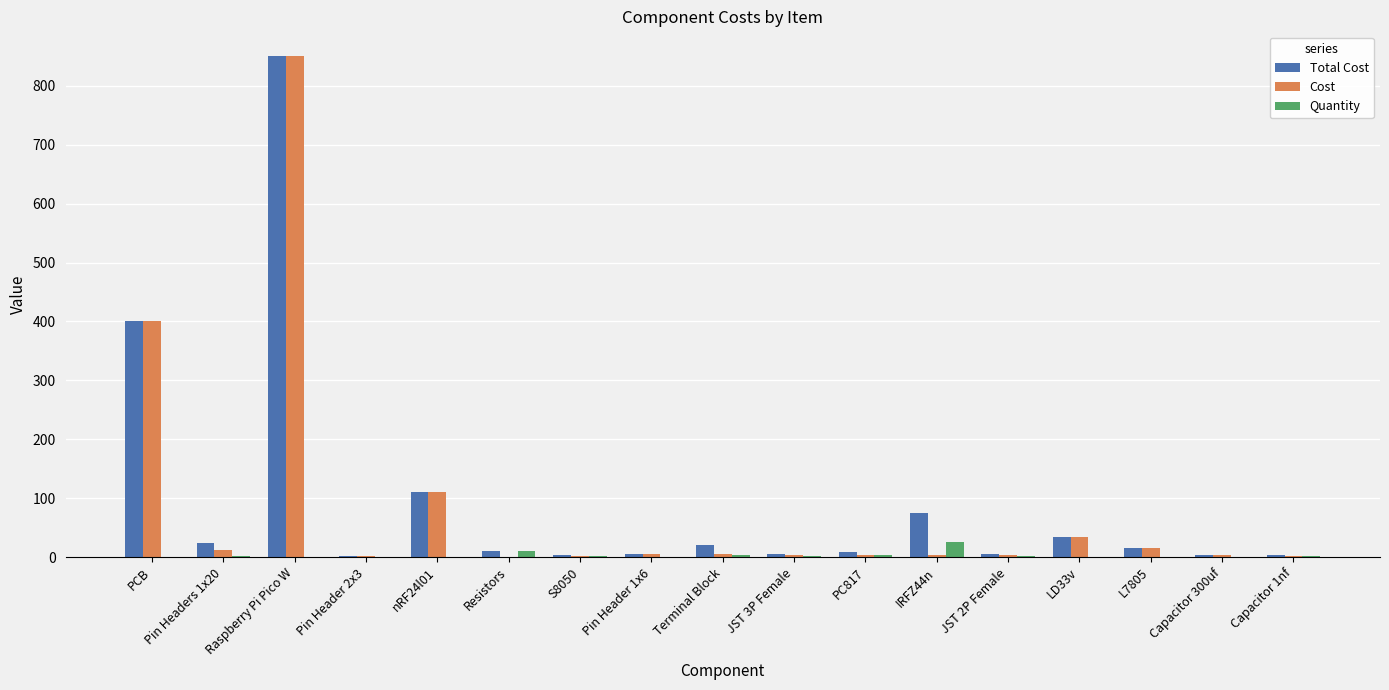

What is the sum of the Cost values at LD33v and Pin Header 2x3?

37